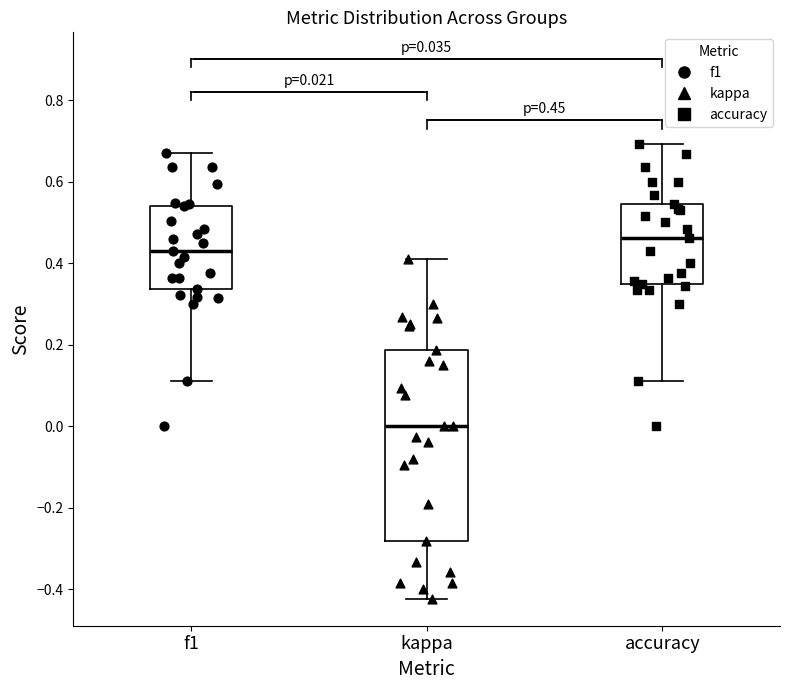

Which box is the tallest, from its lower edge to its upper edge?

kappa